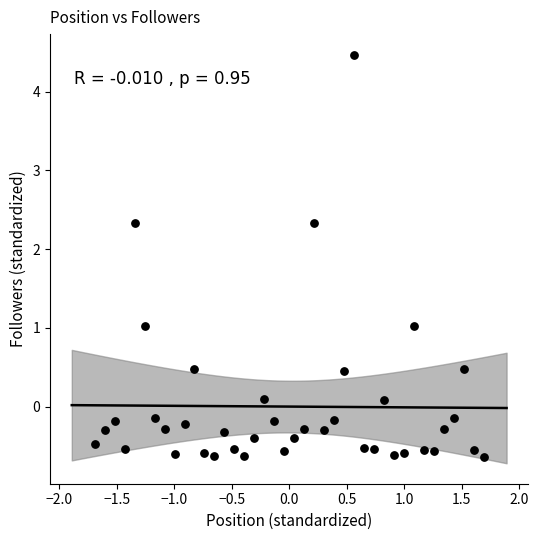

What is the range of Y values (max minus min)?

5.1